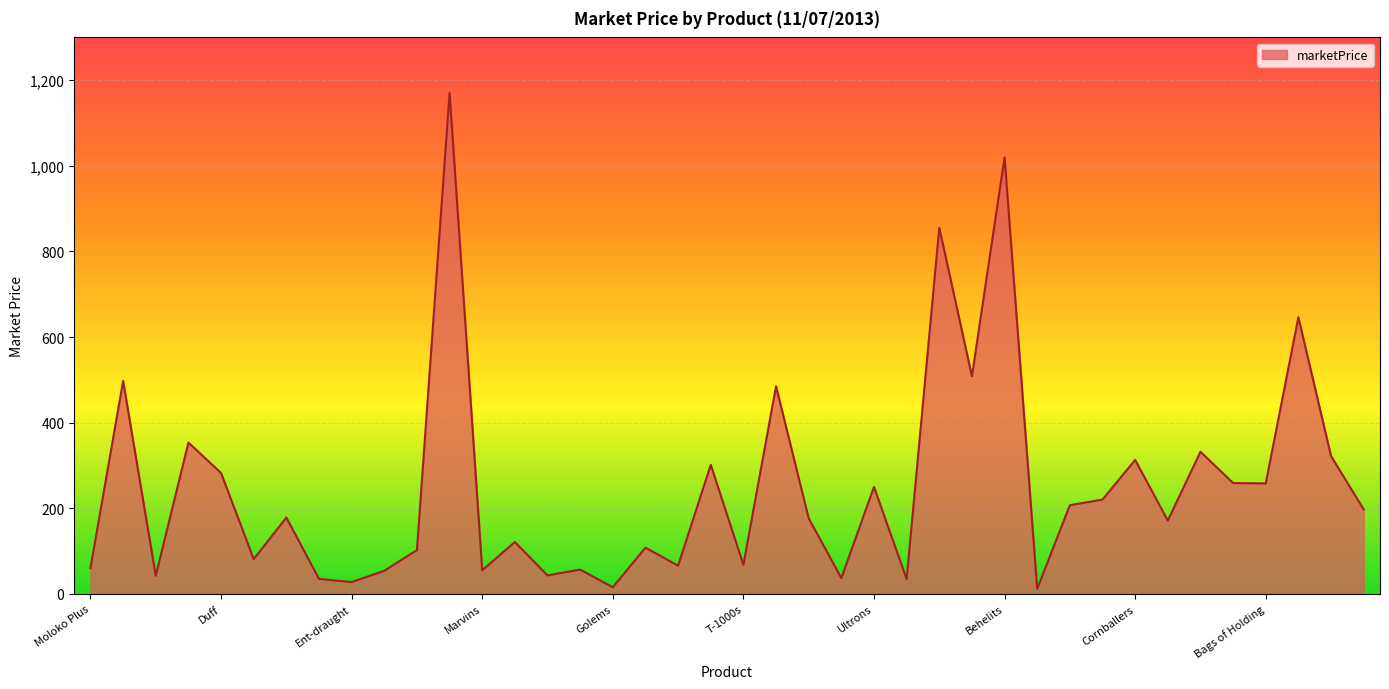

What is the difference between the maximum and minimum values?

1158.9